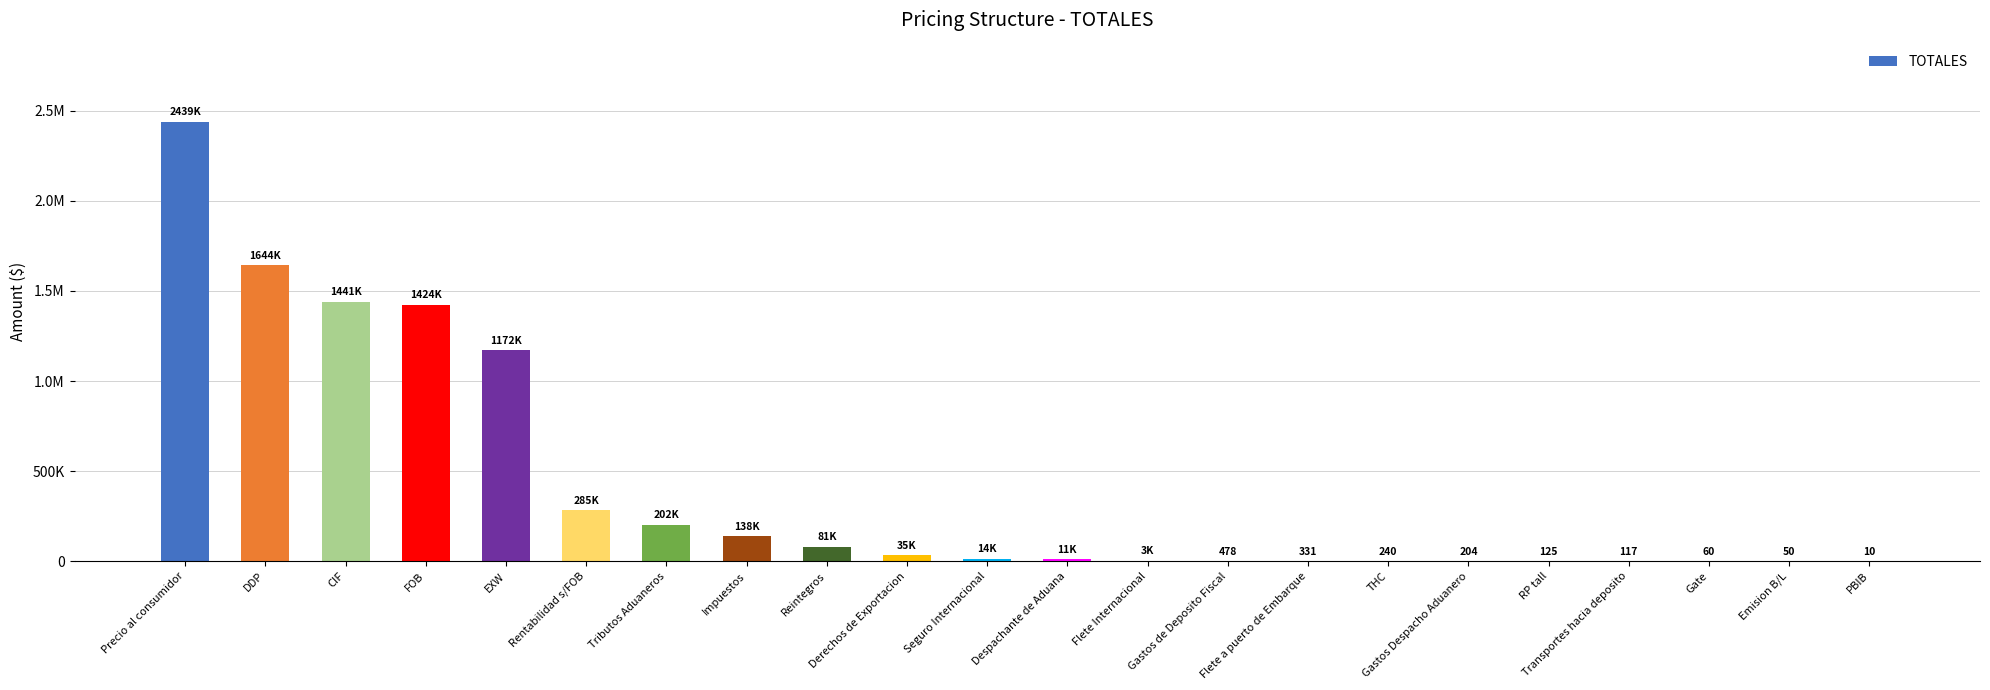

Rank the categories by value from lowest to highest.

PBIB, Emision B/L, Gate, Transportes hacia deposito, RP tall, Gastos Despacho Aduanero, THC, Flete a puerto de Embarque, Gastos de Deposito Fiscal, Flete Internacional, Despachante de Aduana, Seguro Internacional, Derechos de Exportacion, Reintegros, Impuestos, Tributos Aduaneros, Rentabilidad s/FOB, EXW, FOB, CIF, DDP, Precio al consumidor